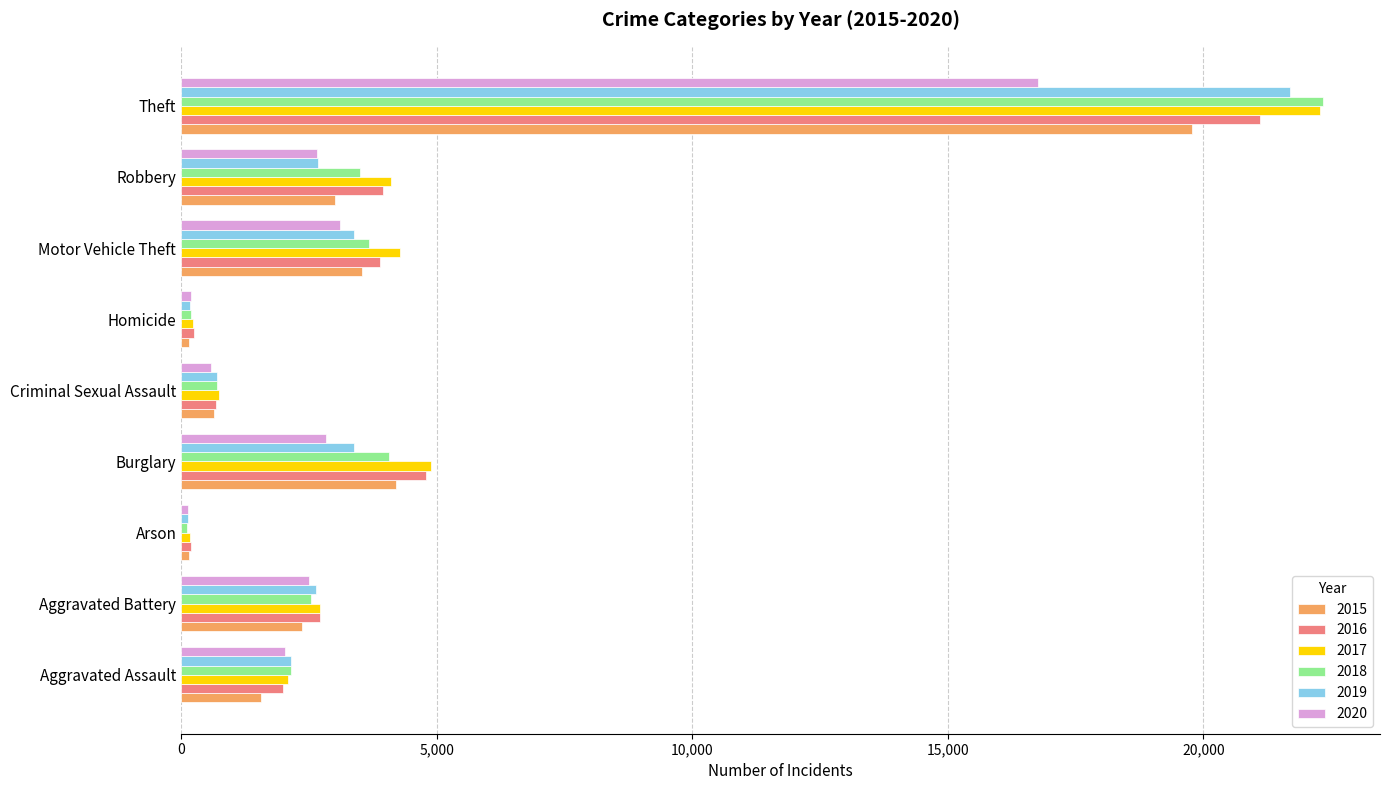

Which series changed the most between Criminal Sexual Assault and Robbery?

2017